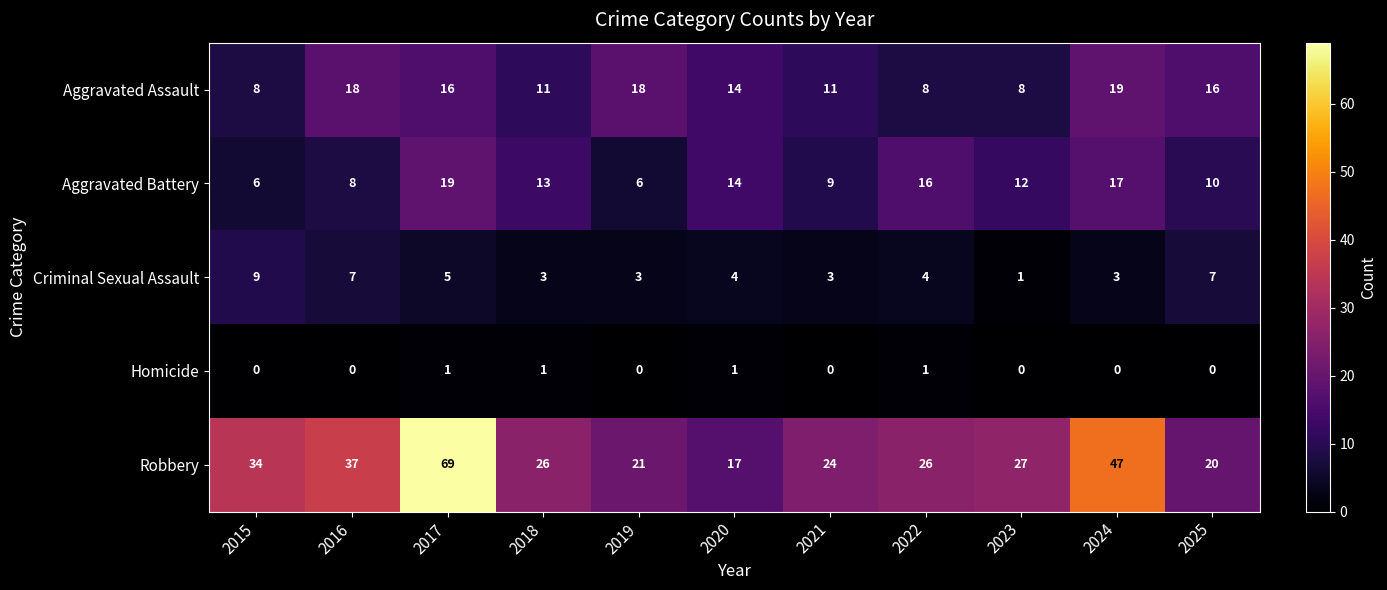

At how many categories does at least one series exceed 38?

2